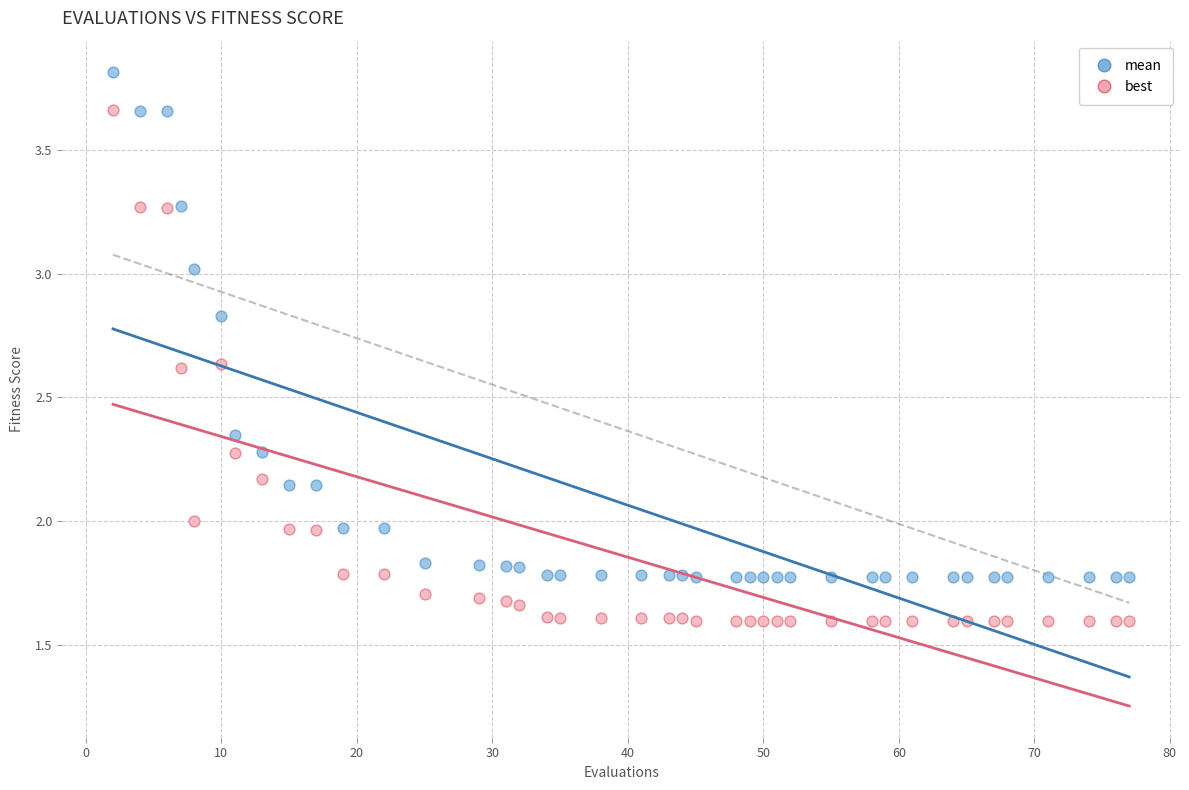

Which series has the widest spread of Y values?

best